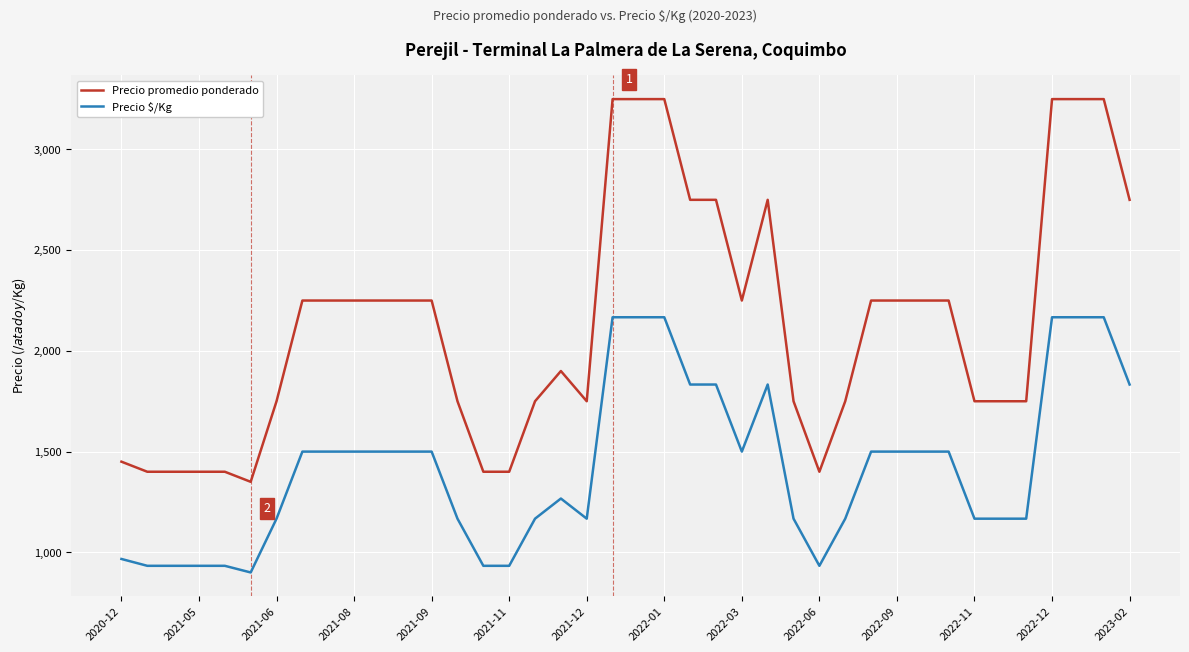

True or false: Precio $/Kg and Precio promedio ponderado intersect in this chart.

False